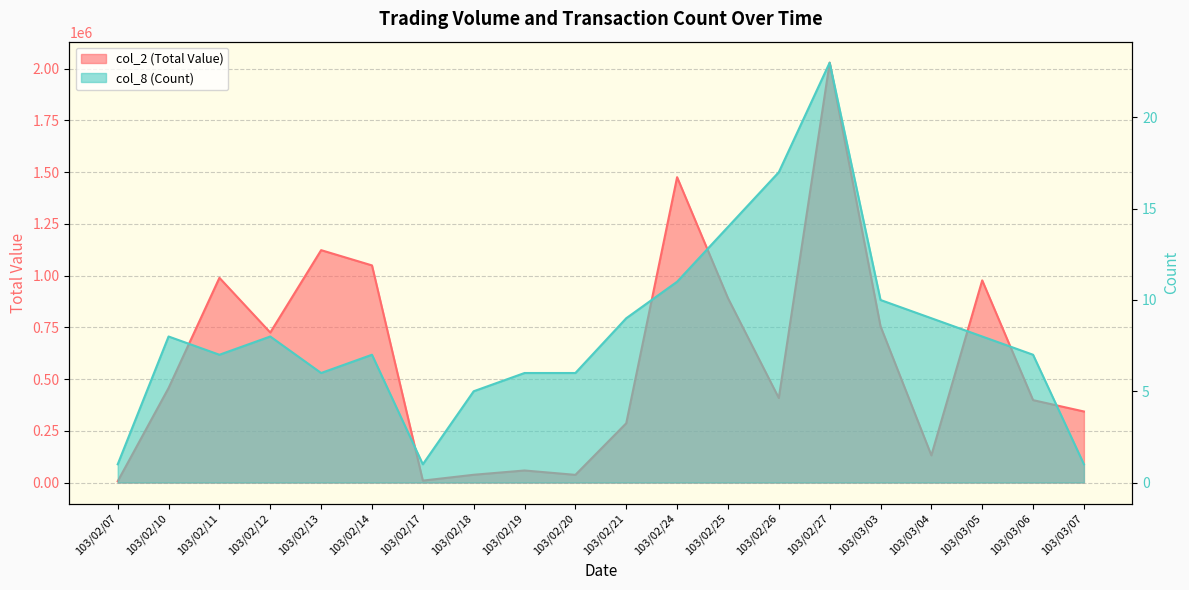

How many interior local peaks does the col_8 (Count) series have?

4